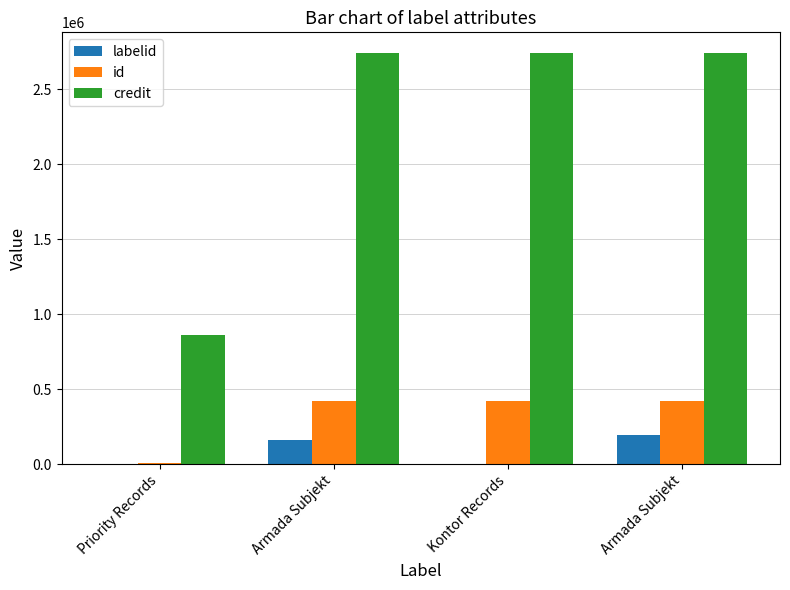

Are the bars horizontal?

No